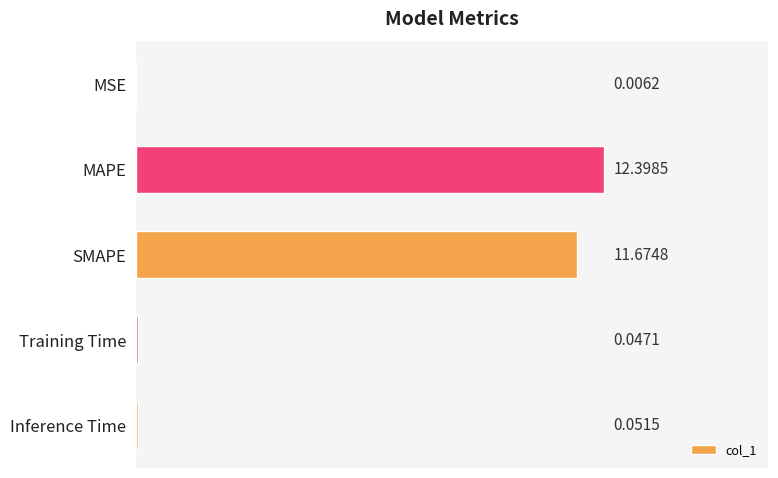

What is the sum of all values?

24.2